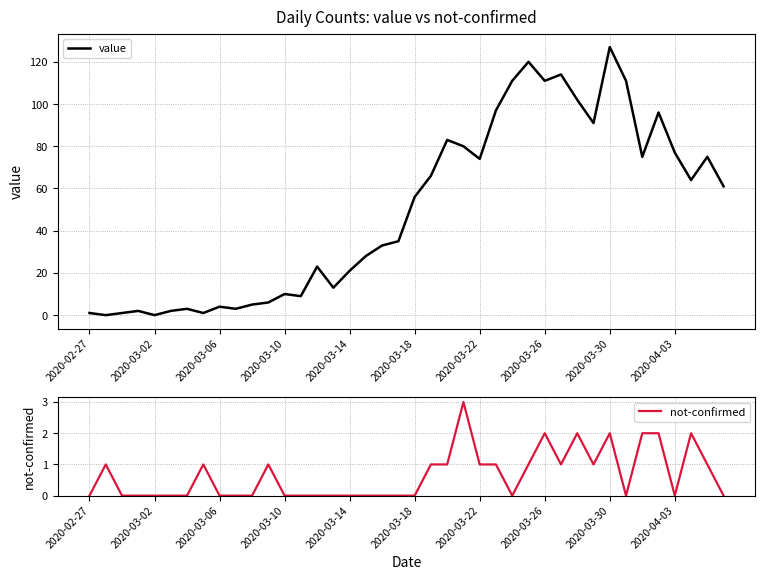

Does the chart have visible grid lines?

Yes